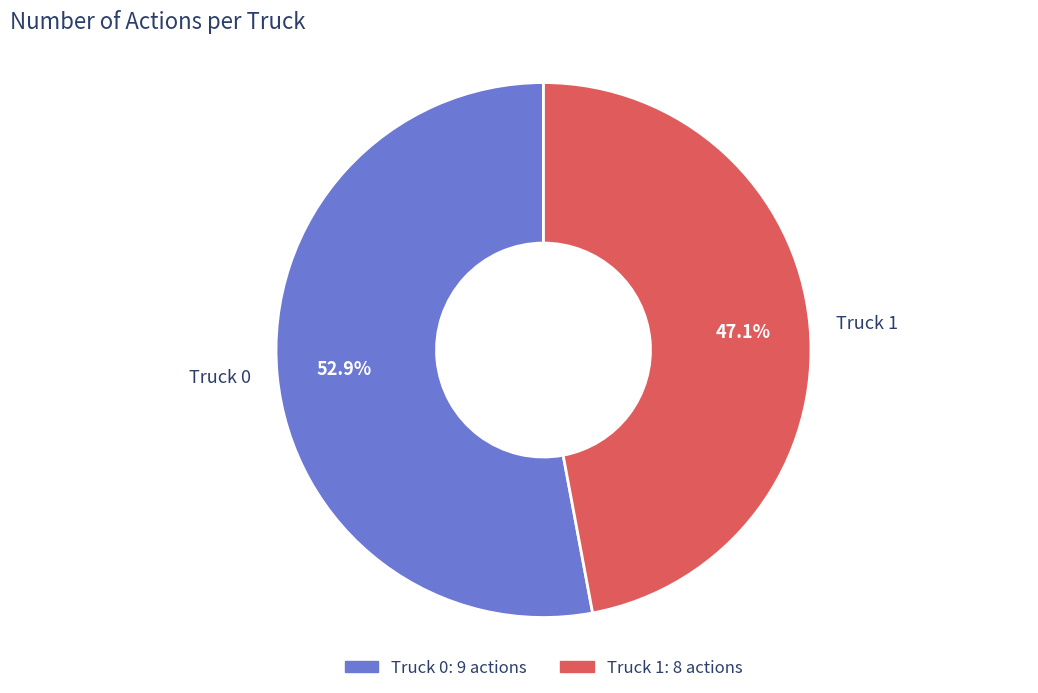

Which category has the biggest portion of the pie?

Truck 0